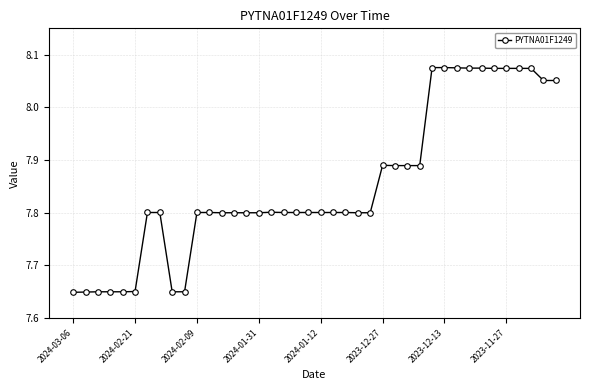

What is the sum of all values?

314.1